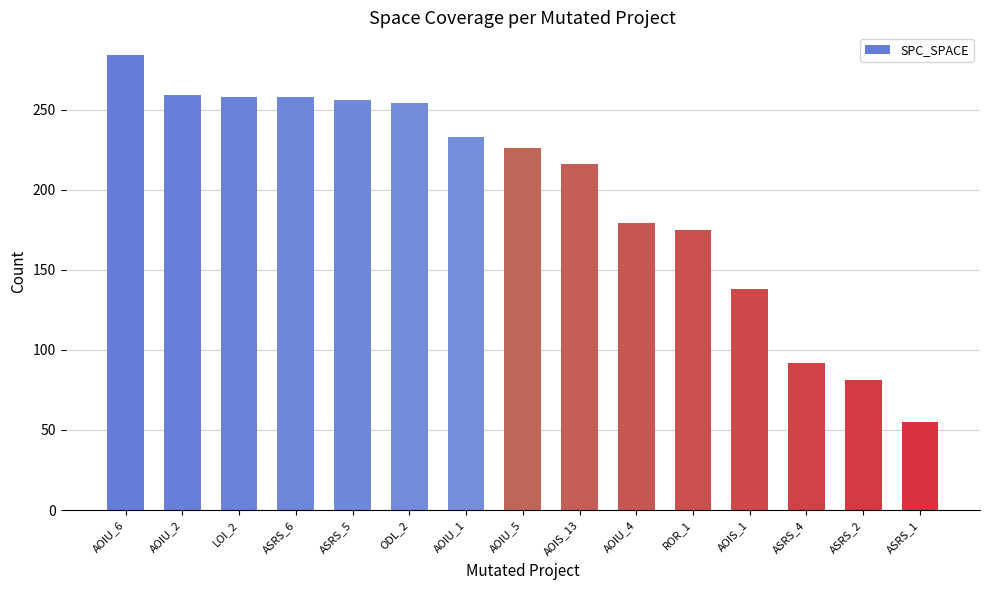

Which category has the lowest value across all series?

ASRS_1